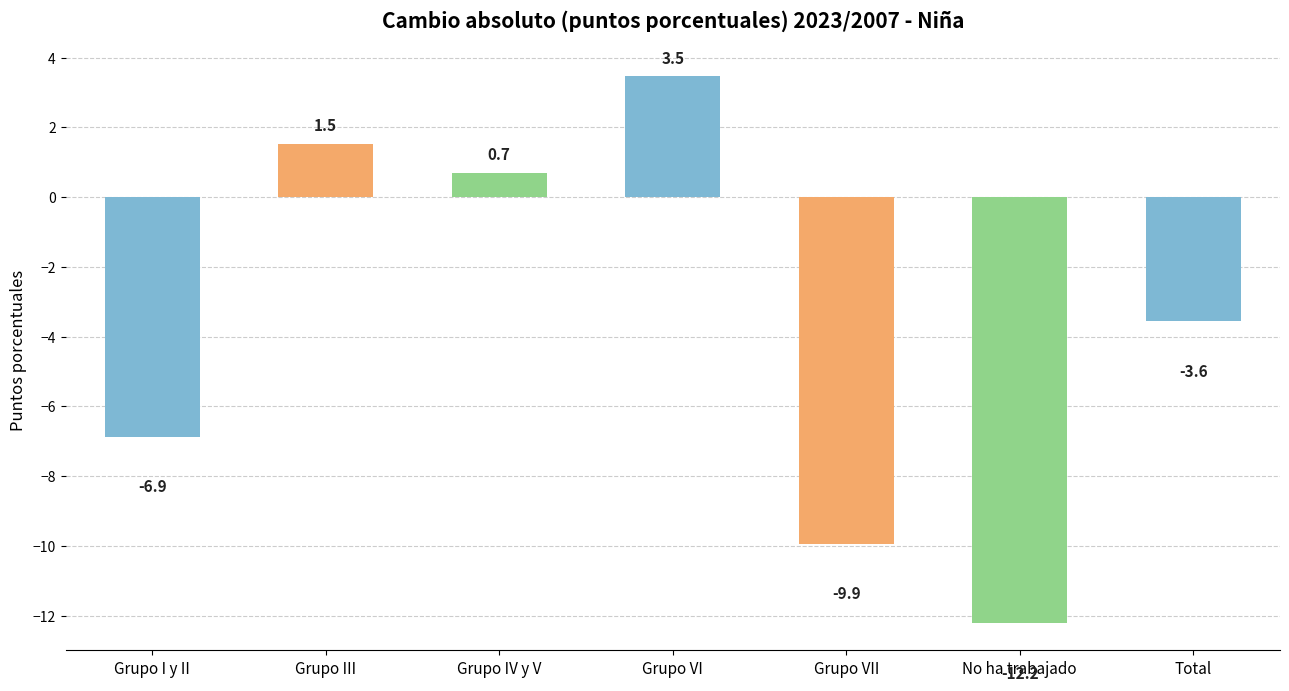

What is the difference between the values at Grupo I y II and Grupo VI?

10.3